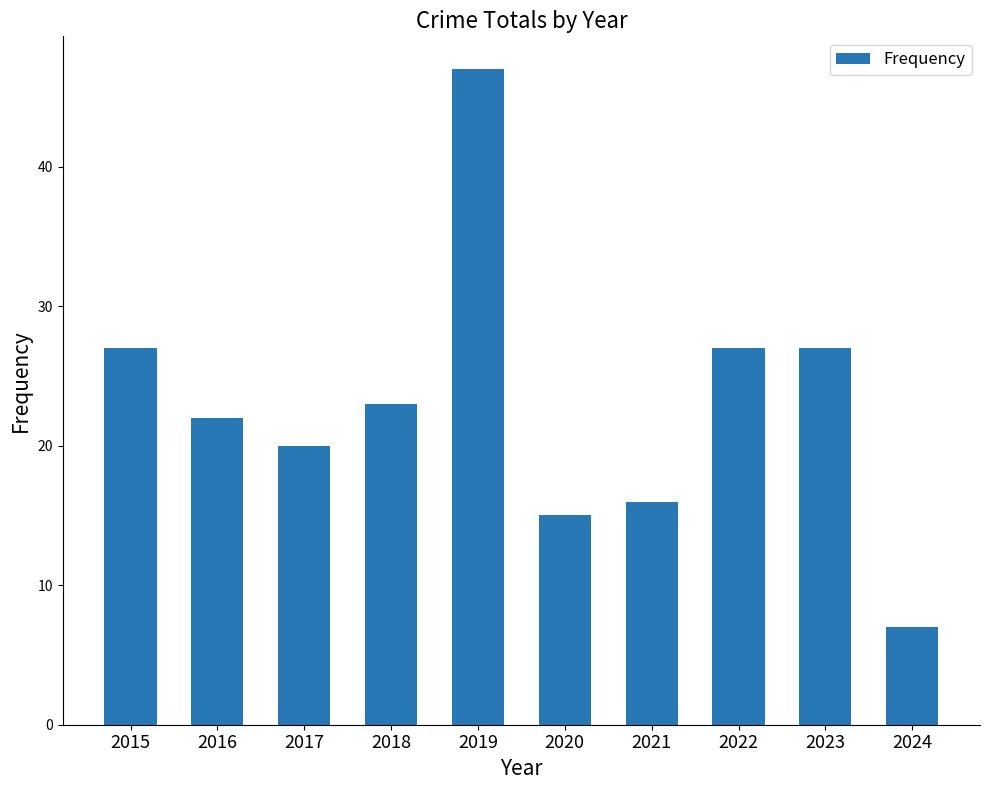

What is the average value?

23